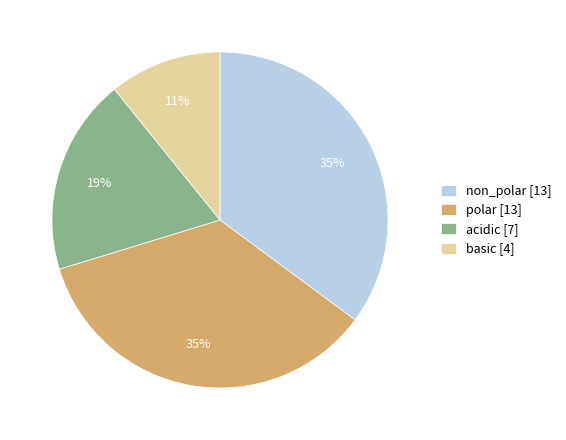

To the nearest percent, what percentage of the pie is non_polar?

35%